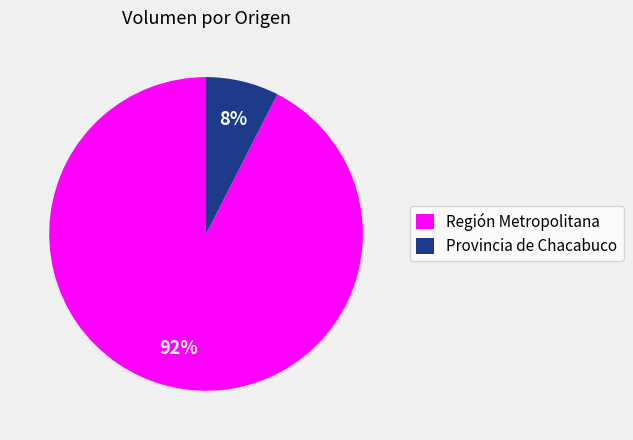

Which category has the biggest portion of the pie?

Región Metropolitana